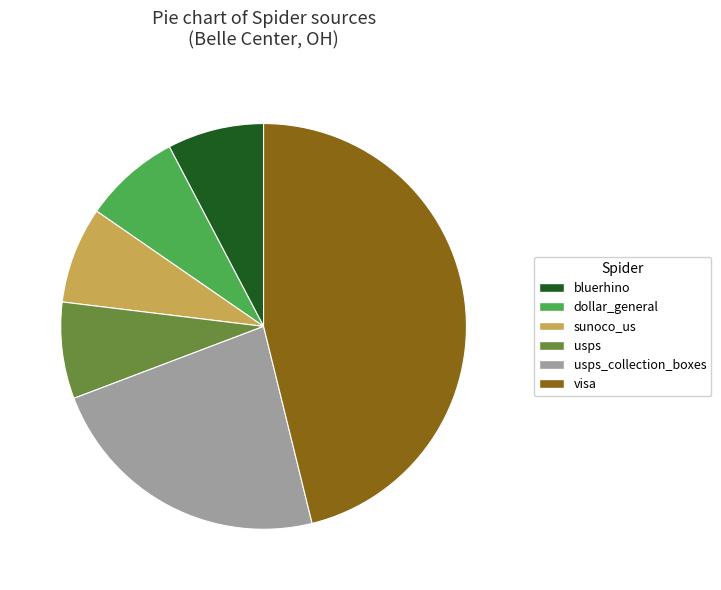

What is the ratio of the value at usps to the value at bluerhino?

1.0